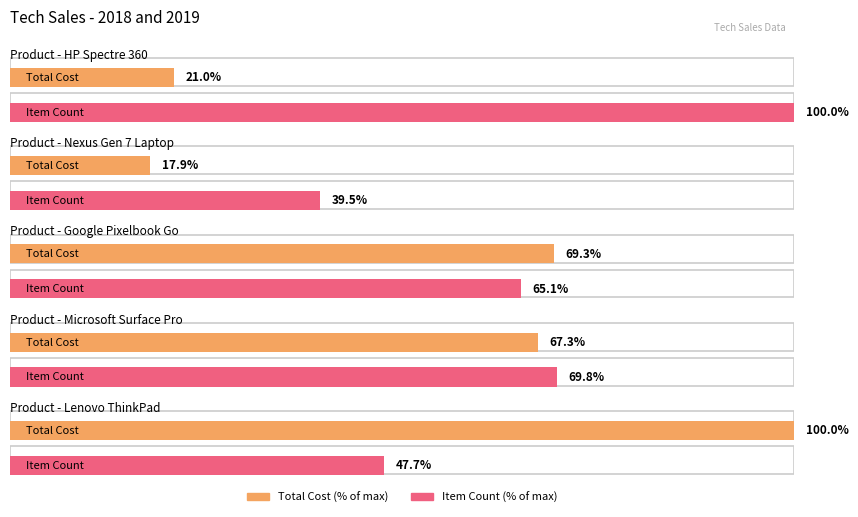

Which series has the widest spread of values?

Total Cost